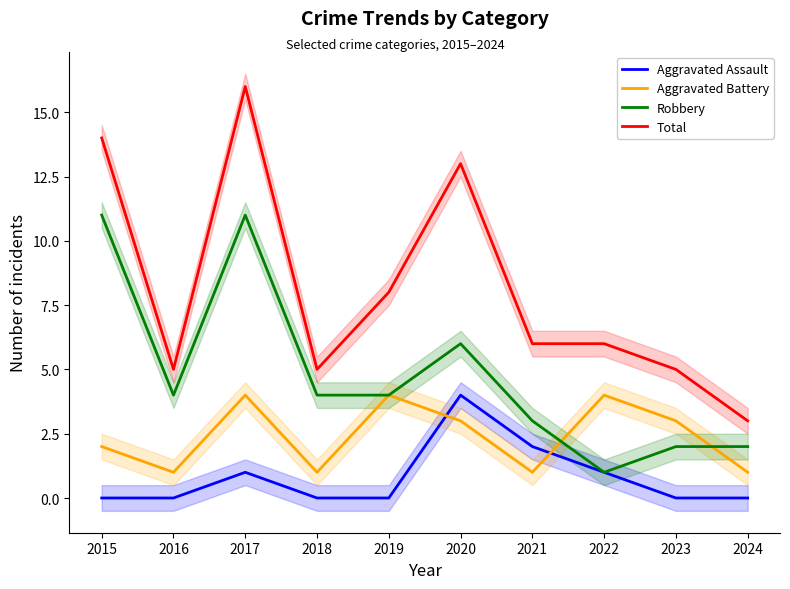

Which series changed the most between 2022 and 2023?

Aggravated Assault